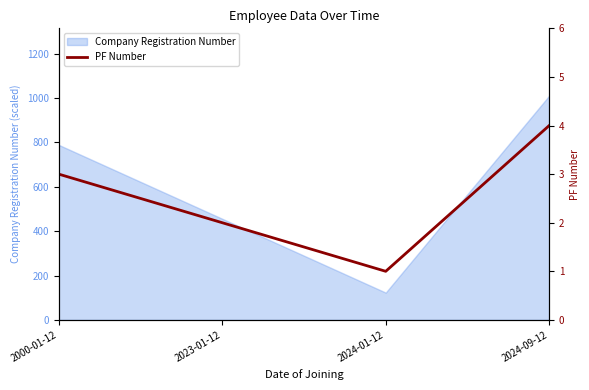

List the labels in order of value, smallest first.

2024-01-12, 2023-01-12, 2000-01-12, 2024-09-12